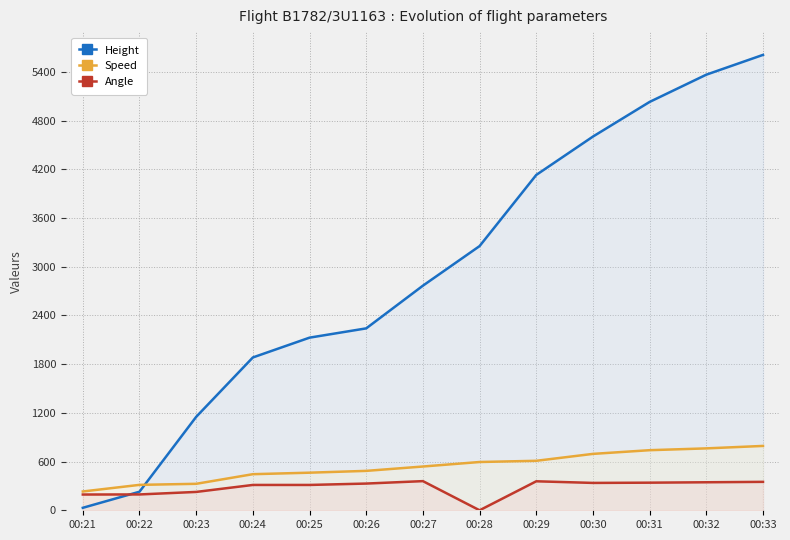

At how many categories does at least one series exceed 780?

11